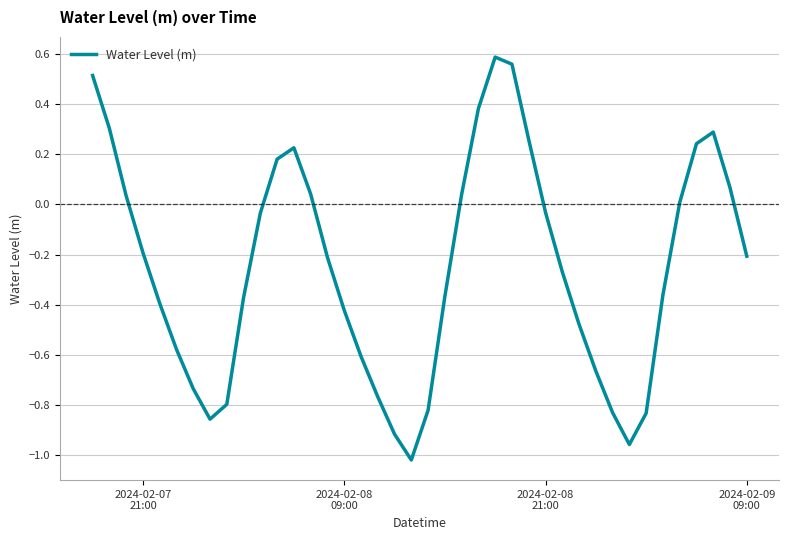

What is the difference between the maximum and minimum values?

1.6